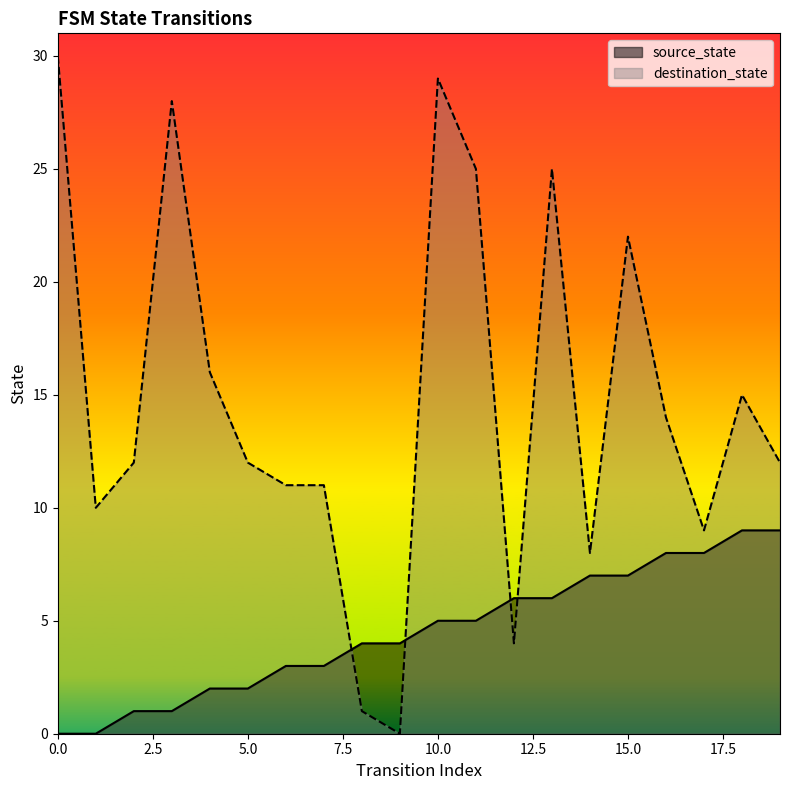

At 15.0, list the series in order from largest to smallest.

destination_state, source_state